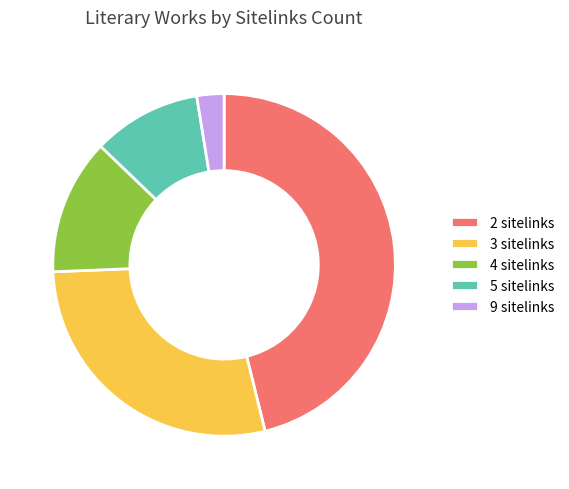

Does 3 sitelinks represent more than half of the total?

No